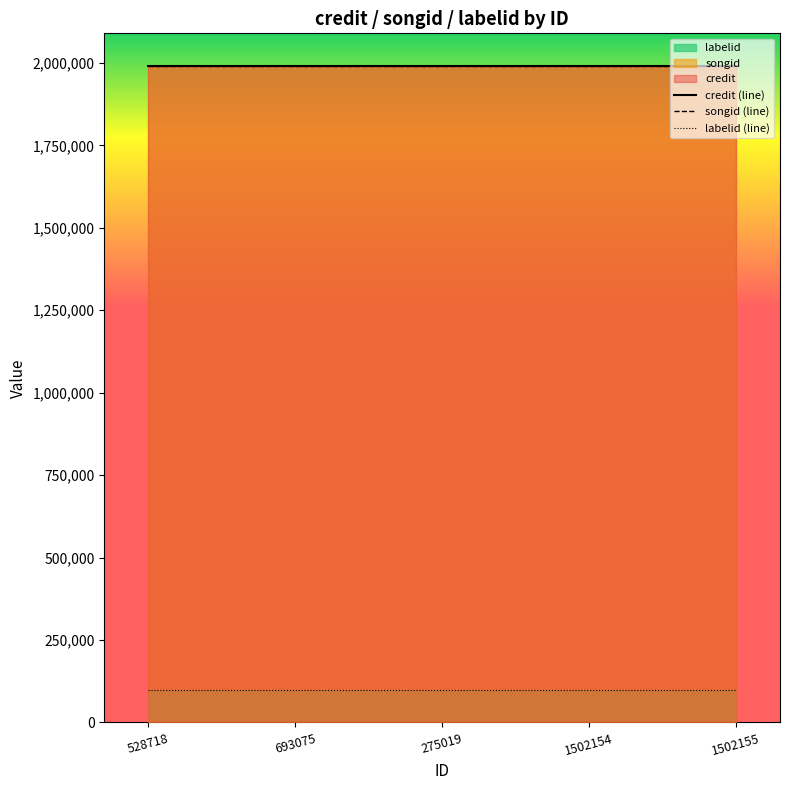

Reading right to left, what are all the values shown in this chart?

credit (line): 1990361.0	1990361.0	1990361.0	1990361.0	1990361.0
songid (line): 1990361.0	1990361.0	1990361.0	1990361.0	1990361.0
labelid (line): 99518.1	99518.1	99518.1	99518.1	99518.1